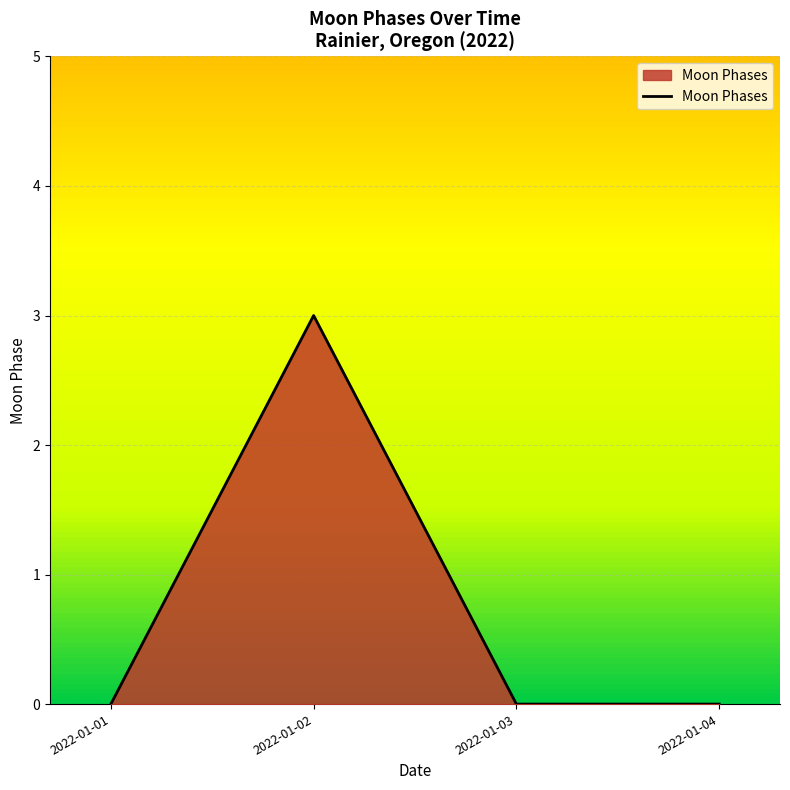

What is the change in value from 2022-01-02 to 2022-01-03?

-3